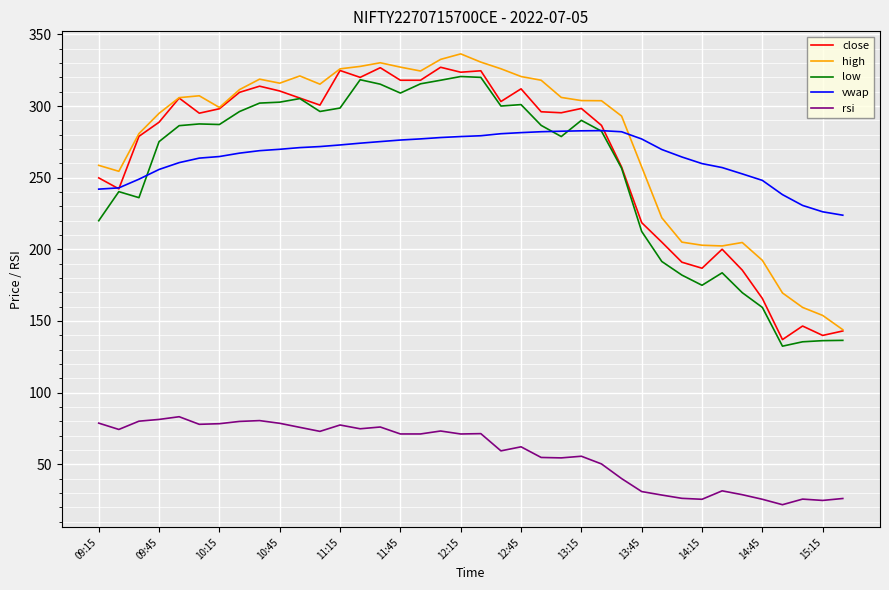

What is the minimum value shown in the chart?

21.8